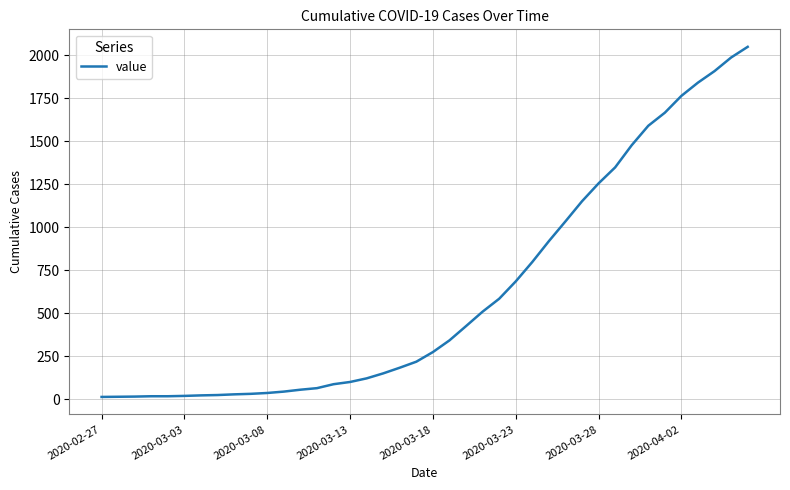

What is the difference between the maximum and minimum values?

2036